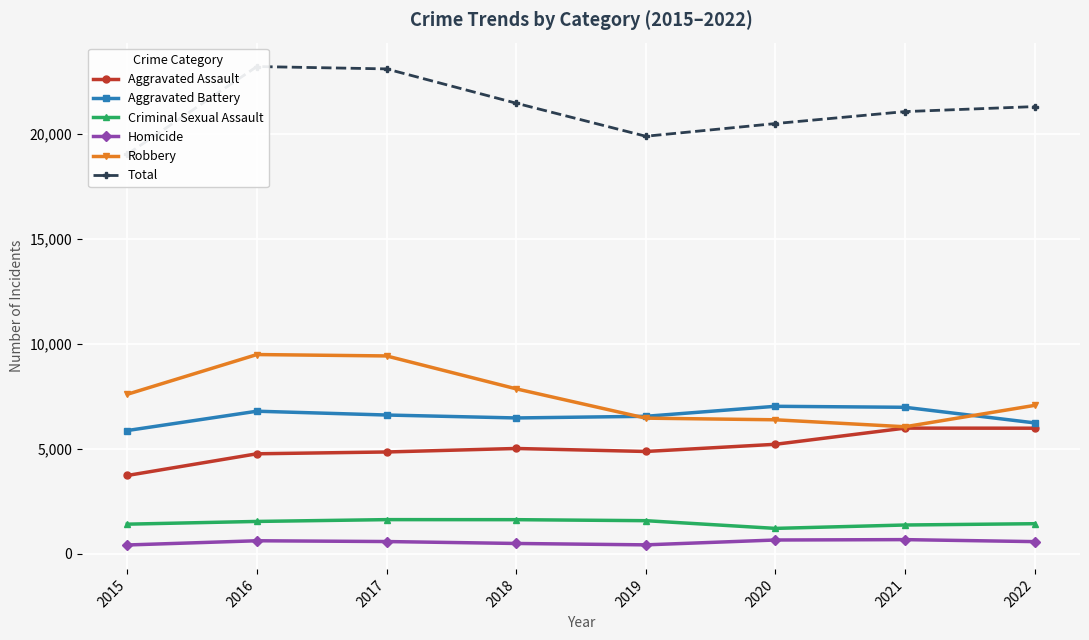

At how many categories does at least one series exceed 7457?

8